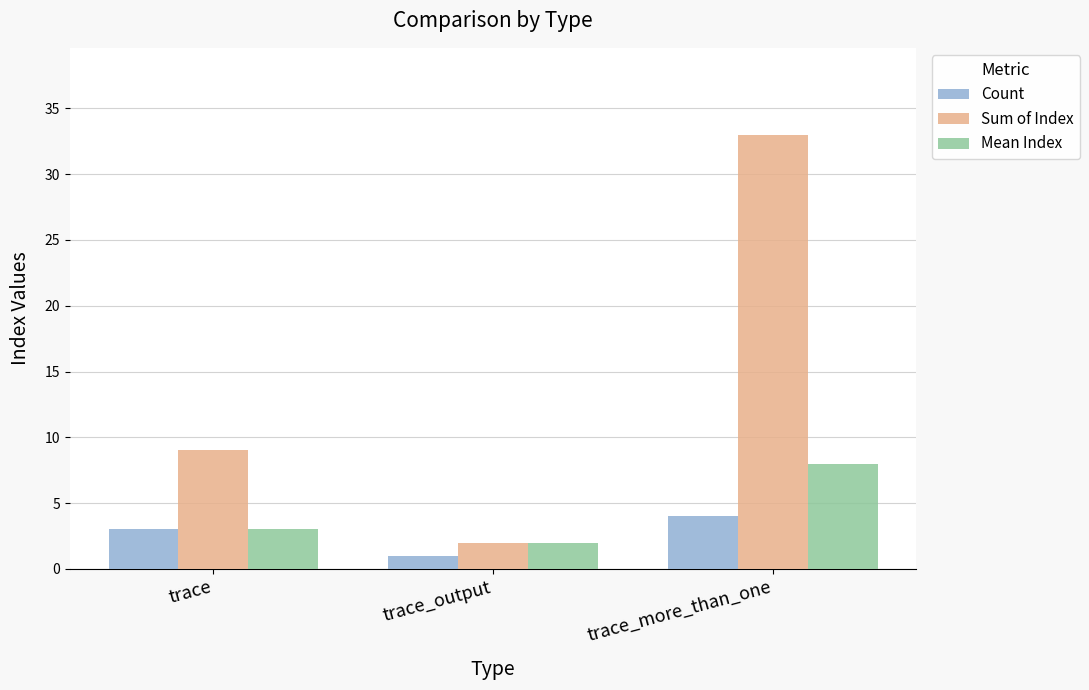

What position from the left is trace_output?

2